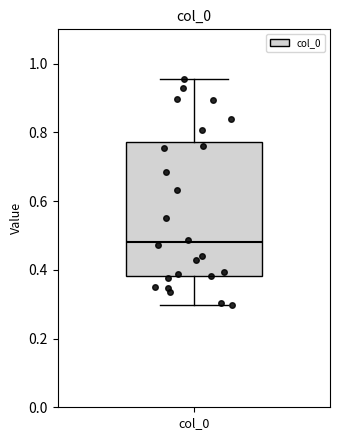

Transcribe this box plot: give where the median line is, the range the box spans, and where the two whiskers end, as read against the y-axis. The values are not printed on the chart, so give them approximately, as read against the axis.

median 0.48, box 0.38 to 0.78, whiskers 0.30 to 0.96